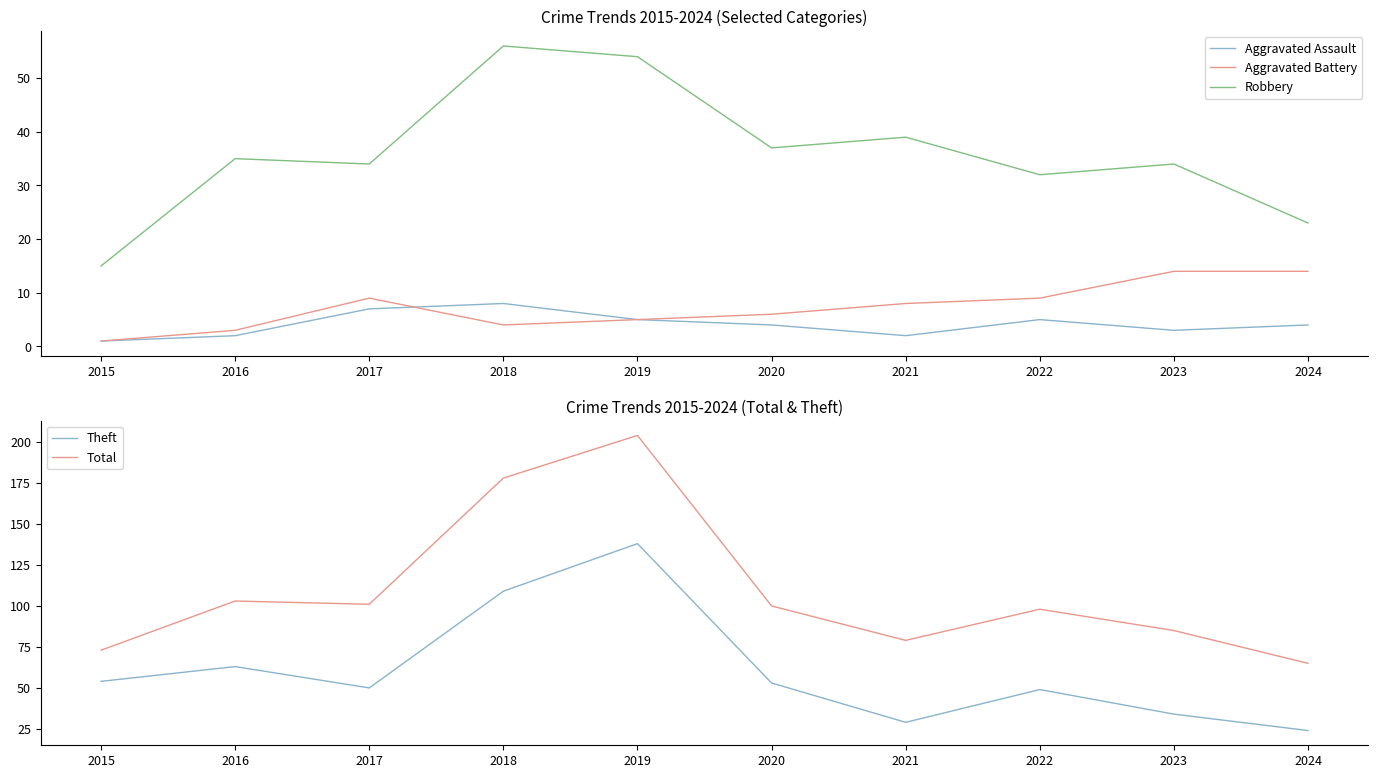

Reading left to right, transcribe all the data shown in this chart.

Aggravated Assault: 2015=1	2016=2	2017=7	2018=8	2019=5	2020=4	2021=2	2022=5	2023=3	2024=4
Aggravated Battery: 2015=1	2016=3	2017=9	2018=4	2019=5	2020=6	2021=8	2022=9	2023=14	2024=14
Robbery: 2015=15	2016=35	2017=34	2018=56	2019=54	2020=37	2021=39	2022=32	2023=34	2024=23
Theft: 2015=54	2016=63	2017=50	2018=109	2019=138	2020=53	2021=29	2022=49	2023=34	2024=24
Total: 2015=73	2016=103	2017=101	2018=178	2019=204	2020=100	2021=79	2022=98	2023=85	2024=65